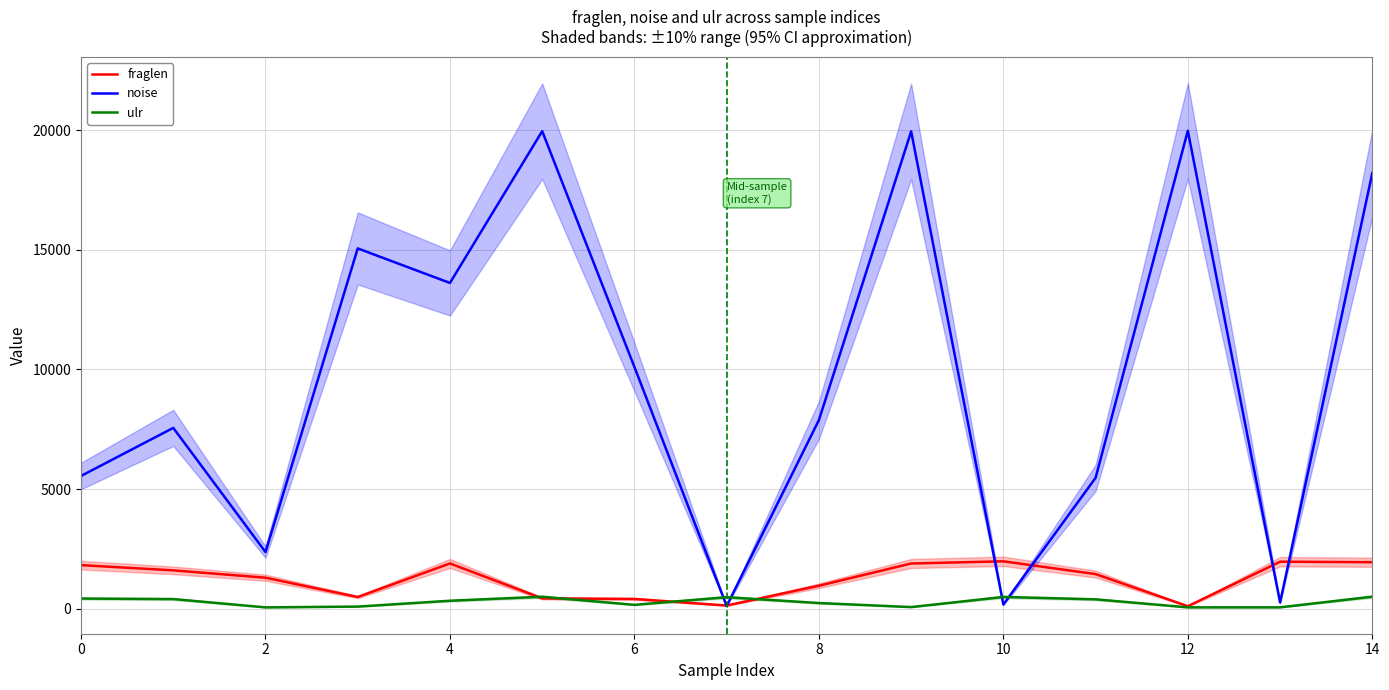

How many lines are shown in the chart?

3